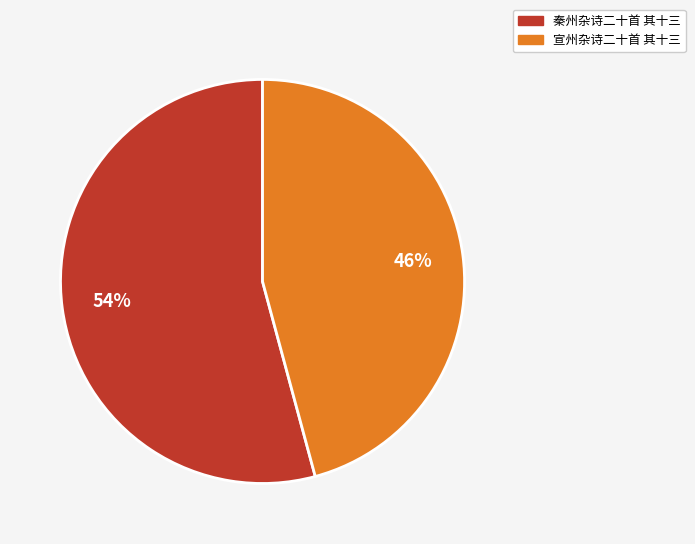

Is it true that 秦州杂诗二十首 其十三 is 54% of the pie?

True